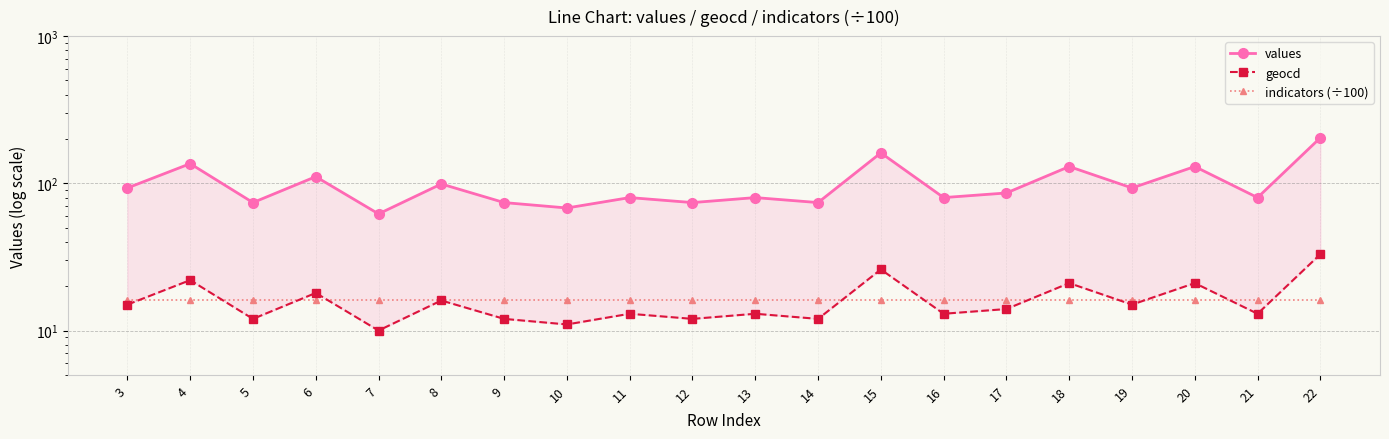

True or false: values has a value of 80.0 at 11.

True